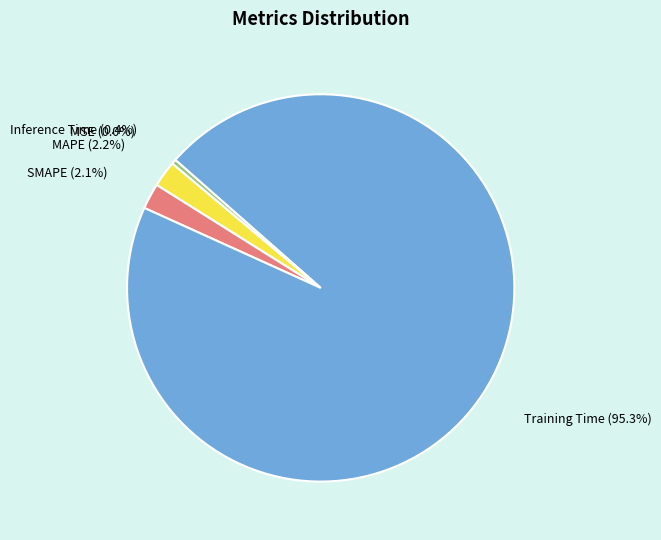

Between Training Time and SMAPE, which is larger?

Training Time